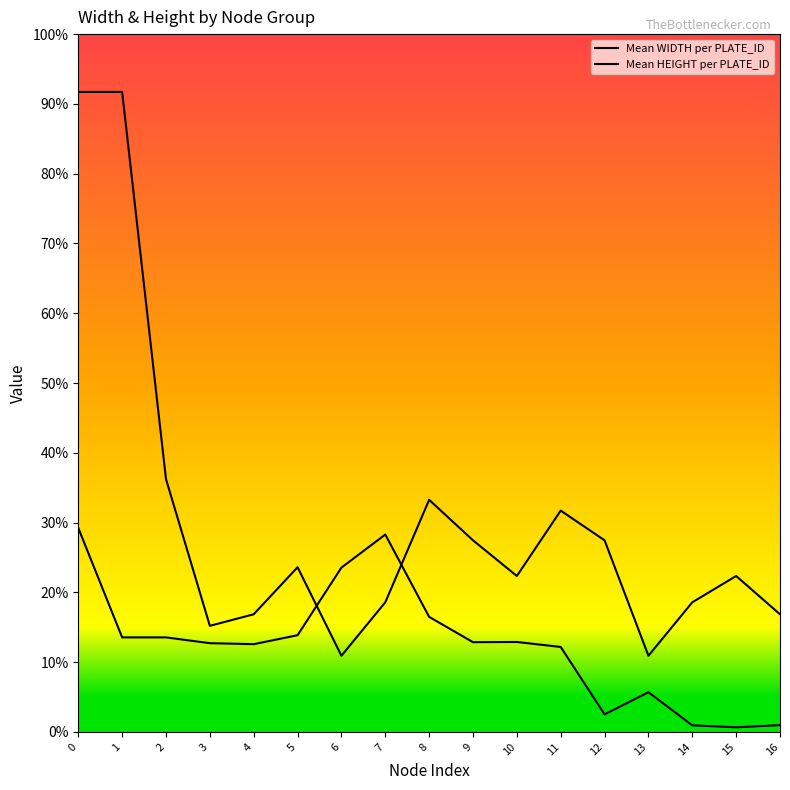

True or false: Mean HEIGHT per PLATE_ID and Mean WIDTH per PLATE_ID cross at least once.

True